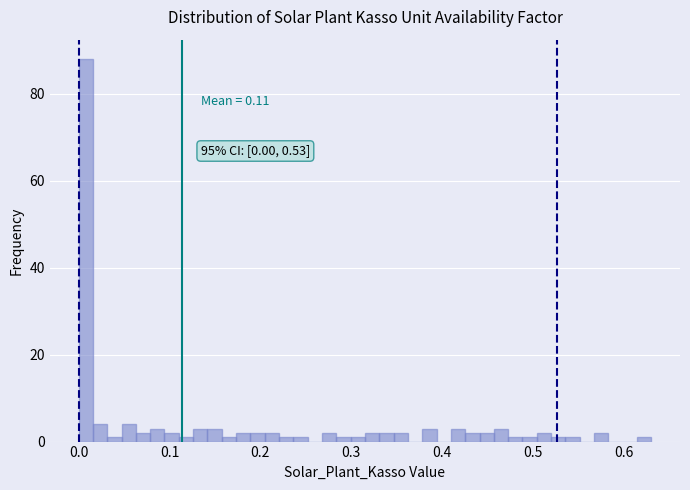

Around what value on the x-axis is the tallest bar? Give the approximate position of its centre, as read against the axis.

0.01